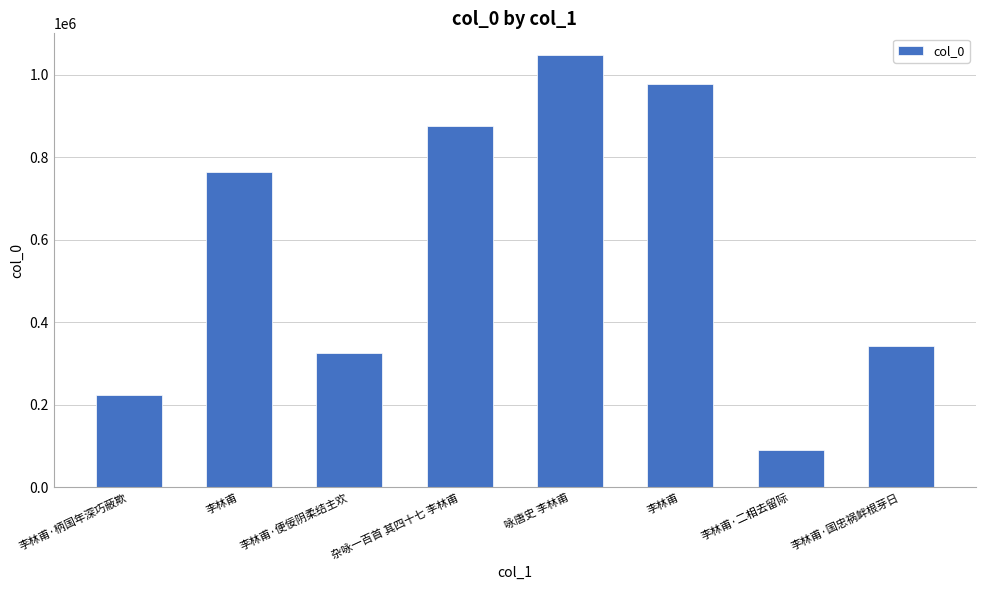

Which has a higher value, 李林甫·柄国年深巧蔽欺 or 李林甫?

李林甫